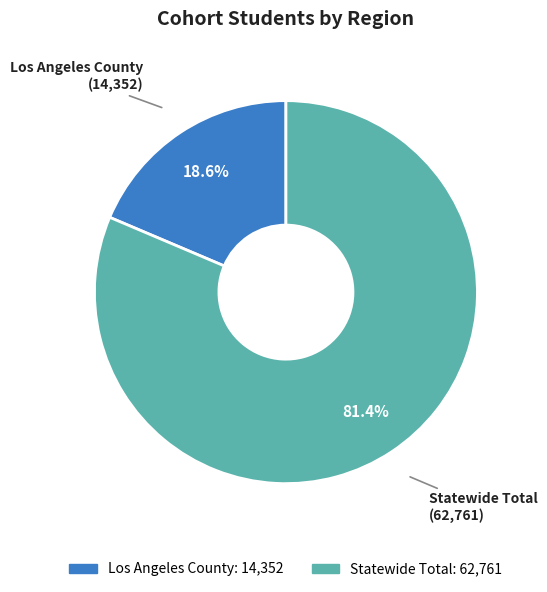

To the nearest percent, what is the difference between the Statewide Total and Los Angeles County slice percentages?

63%